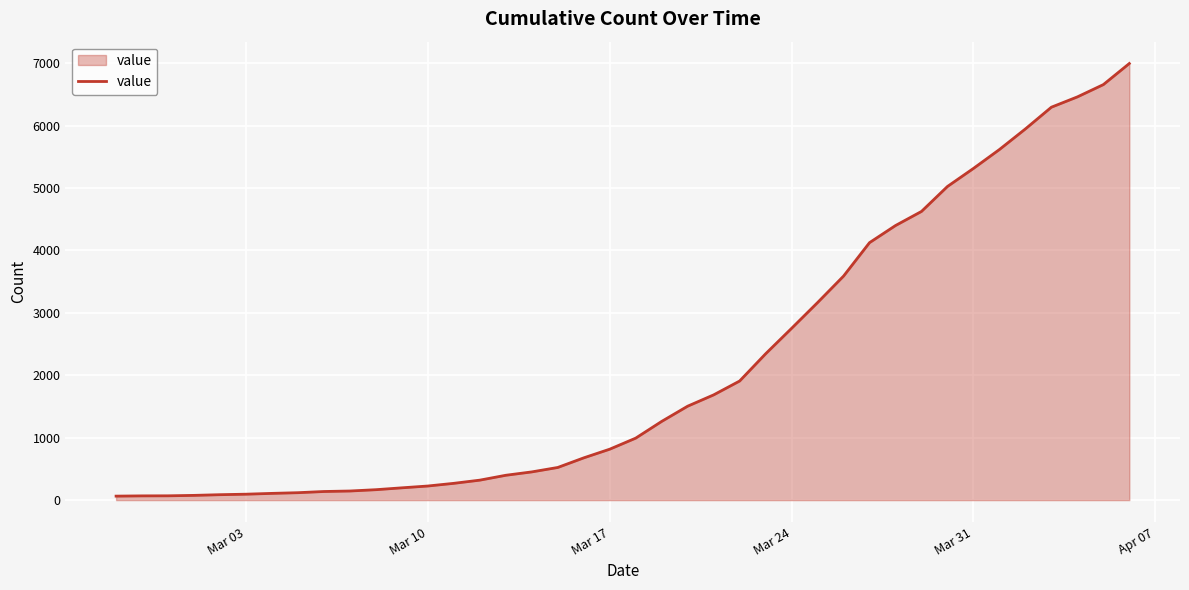

What is the greatest value displayed?

6995